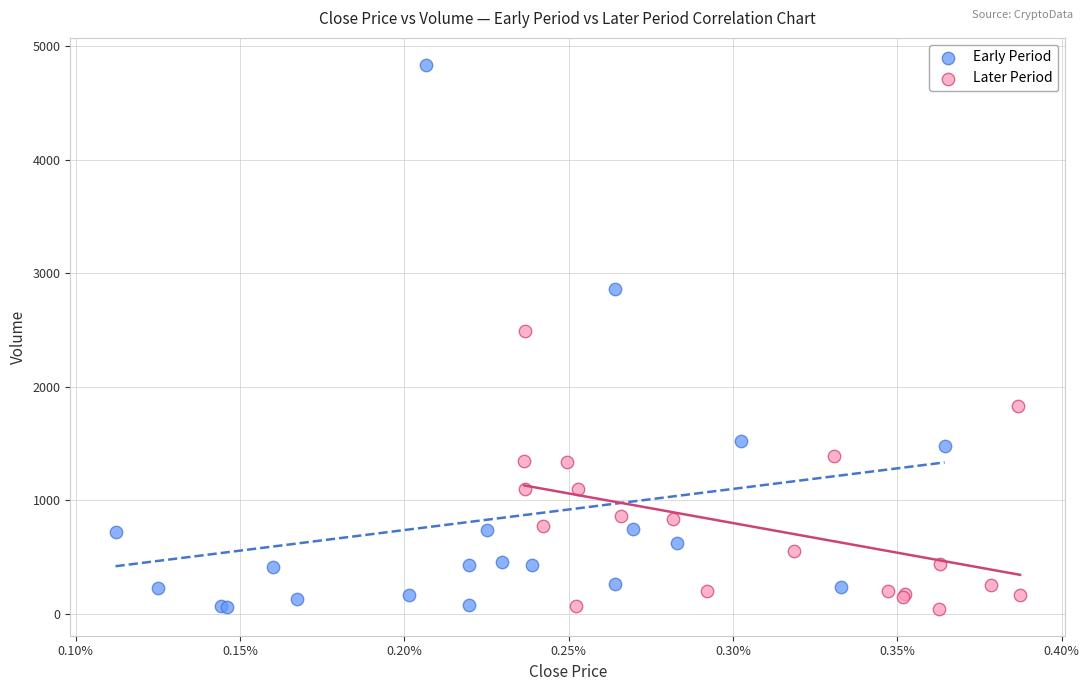

Which series contains the highest Y value?

Early Period